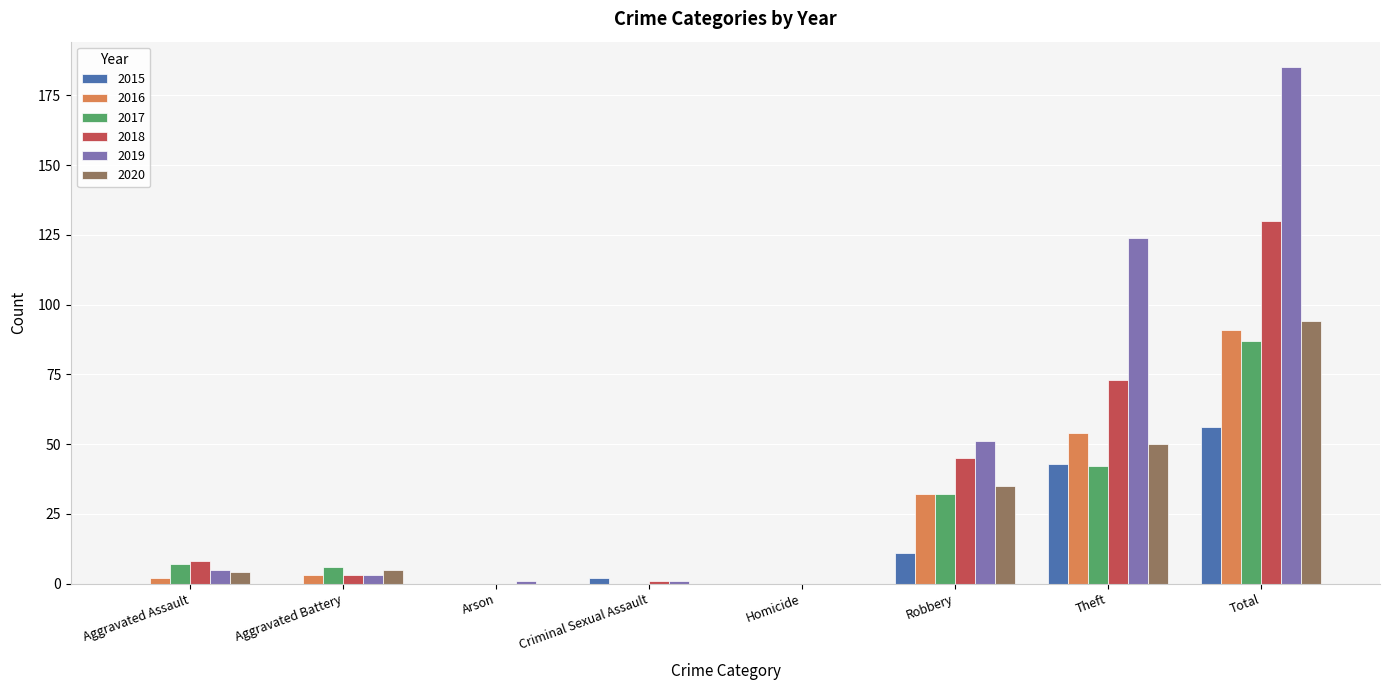

Which series has the widest spread of values?

2019